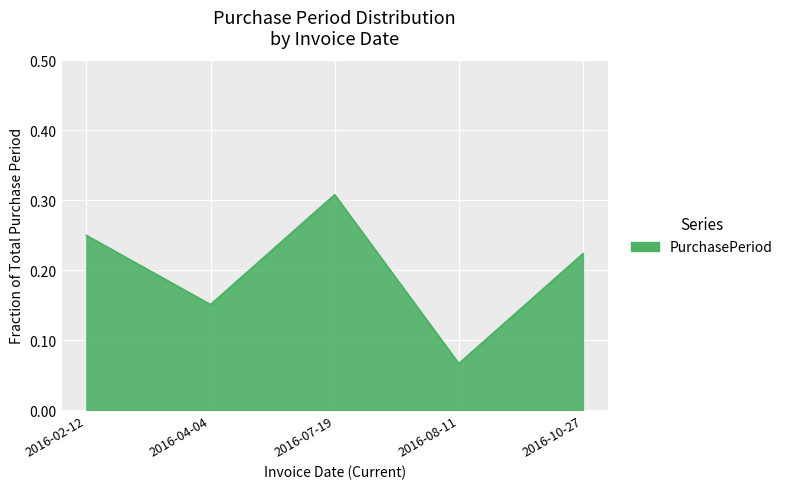

Count the values in the range 0 to 1.

5